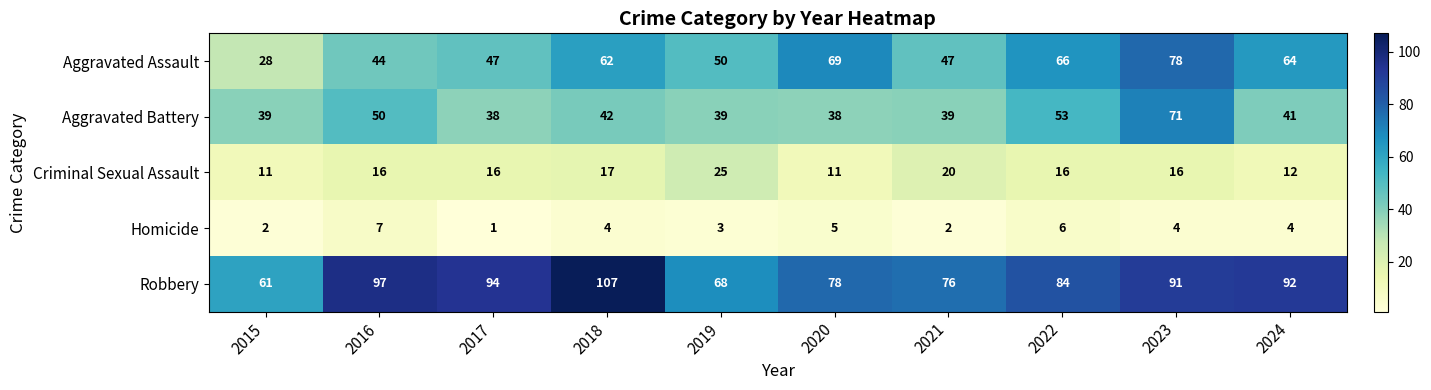

What is the smallest value displayed?

1